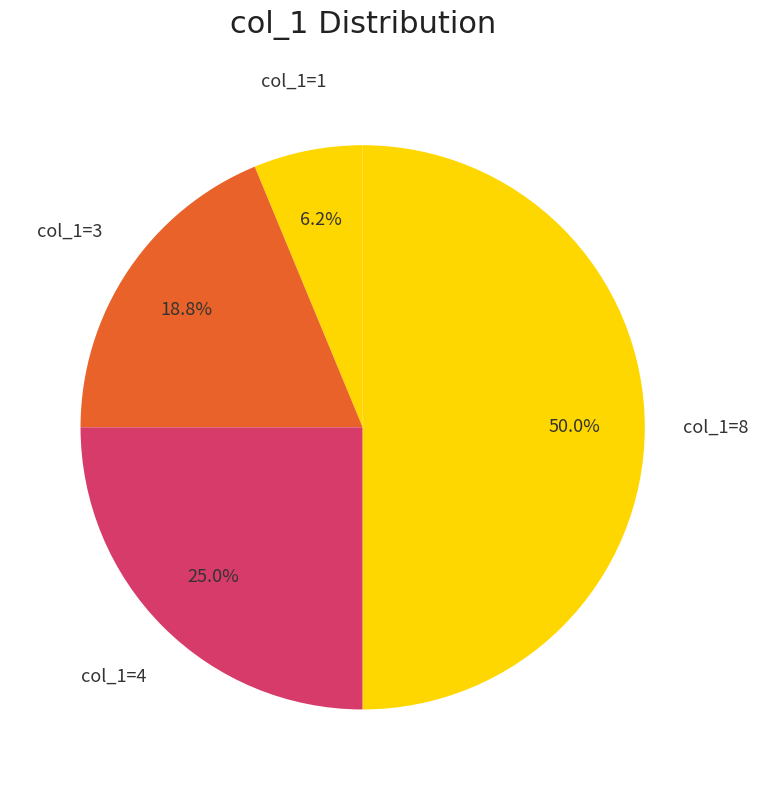

What is the largest slice in the pie chart?

8